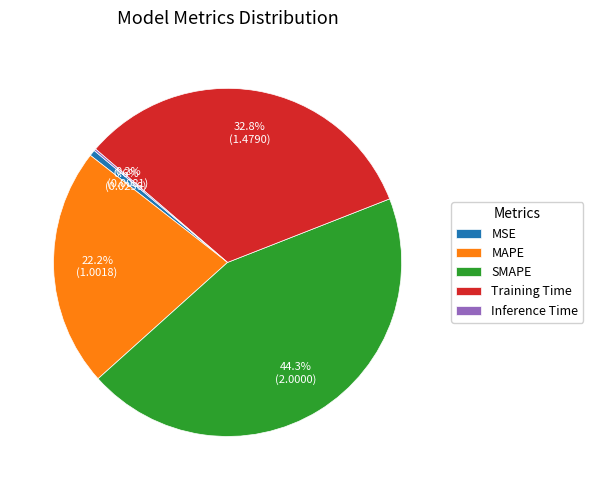

To the nearest percent, what is the average slice percentage?

20%